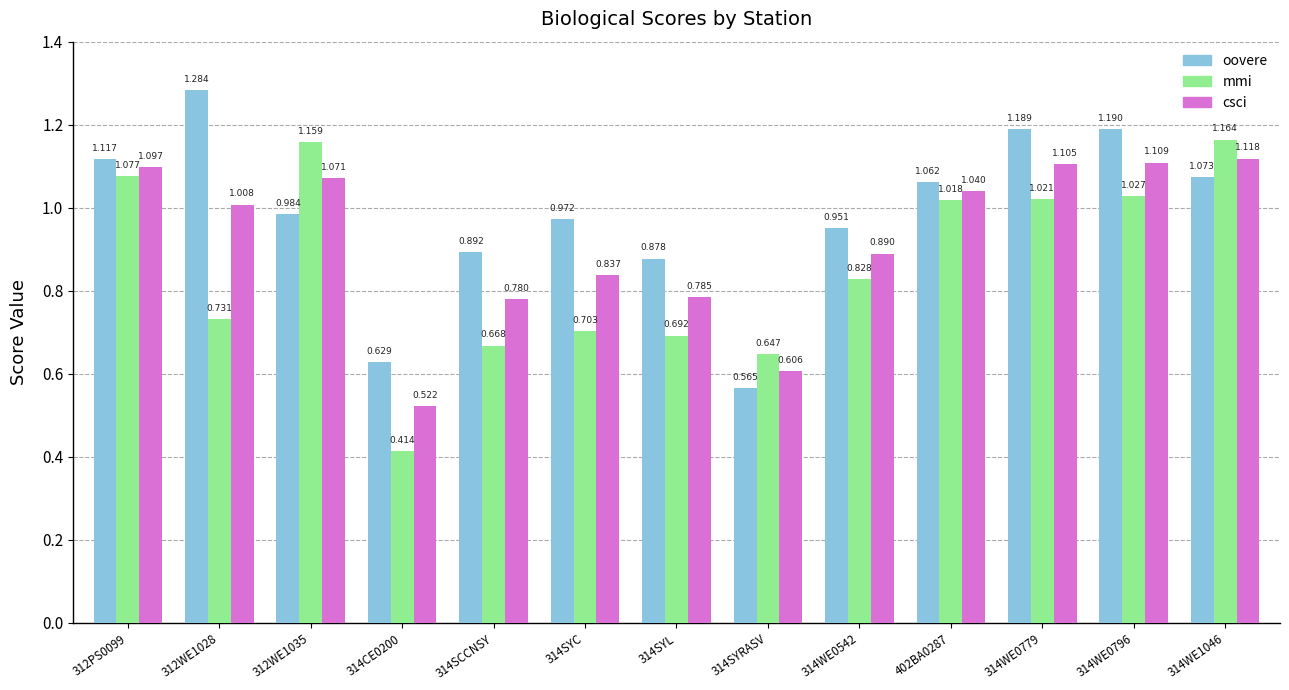

What is the spread (max minus min) of values at 314WE0779?

0.2